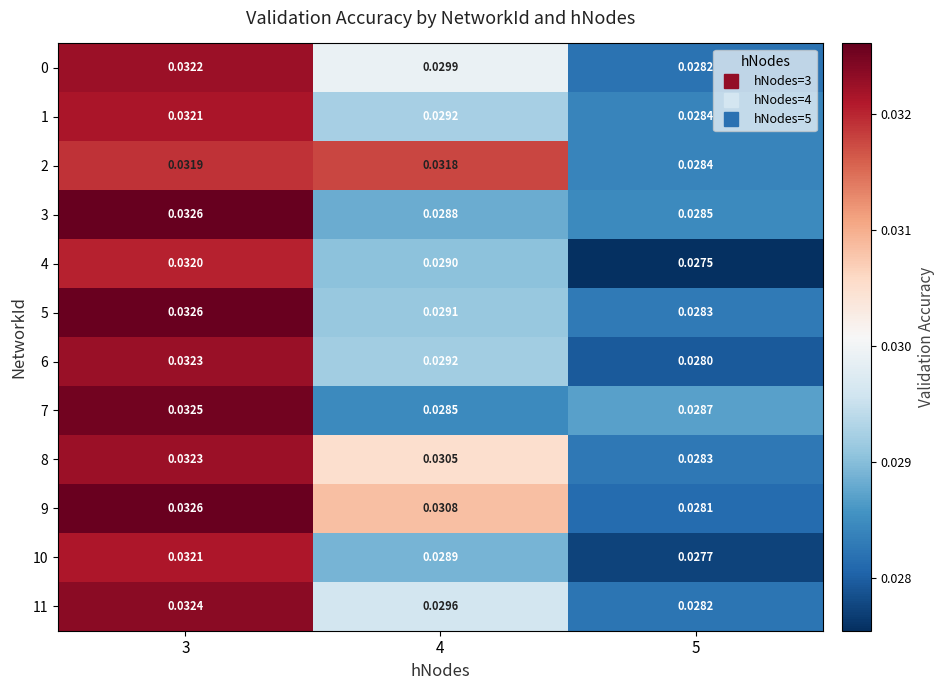

Is the value of 1 at 3 greater than the value of 7 at 5?

Yes